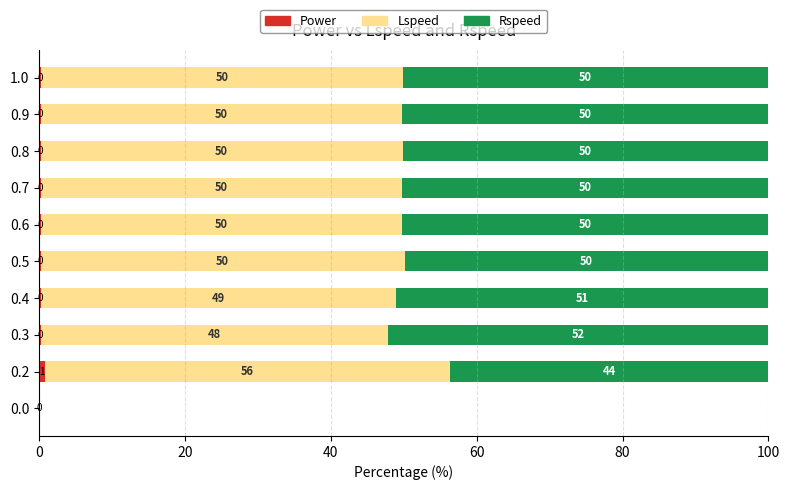

Reading left to right, extract all data points from this chart.

Power: 0.0	0.8	0.3	0.2	0.2	0.2	0.2	0.2	0.2	0.2
Lspeed: 0.0	55.6	47.6	48.8	49.9	49.6	49.6	49.7	49.6	49.7
Rspeed: 0.0	43.7	52.2	51.0	49.9	50.2	50.2	50.1	50.2	50.1